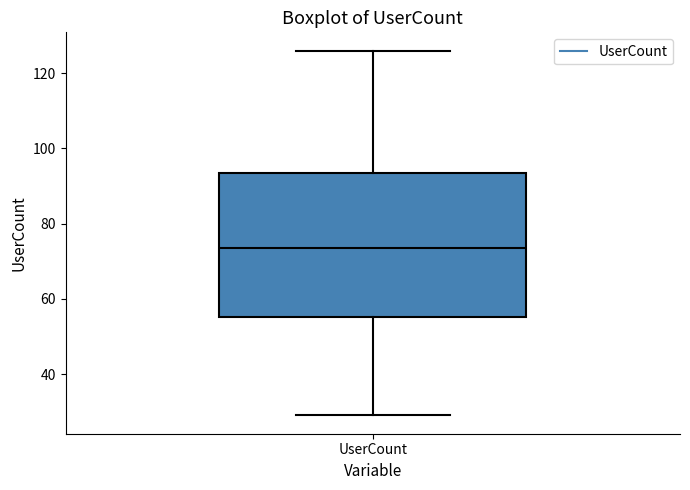

Read this box plot against the y-axis: the position of the median line, the range covered by the box, and the ends of both whiskers. The values are not printed on the chart, so give them approximately, as read against the axis.

median 74, box 56 to 94, whiskers 30 to 126